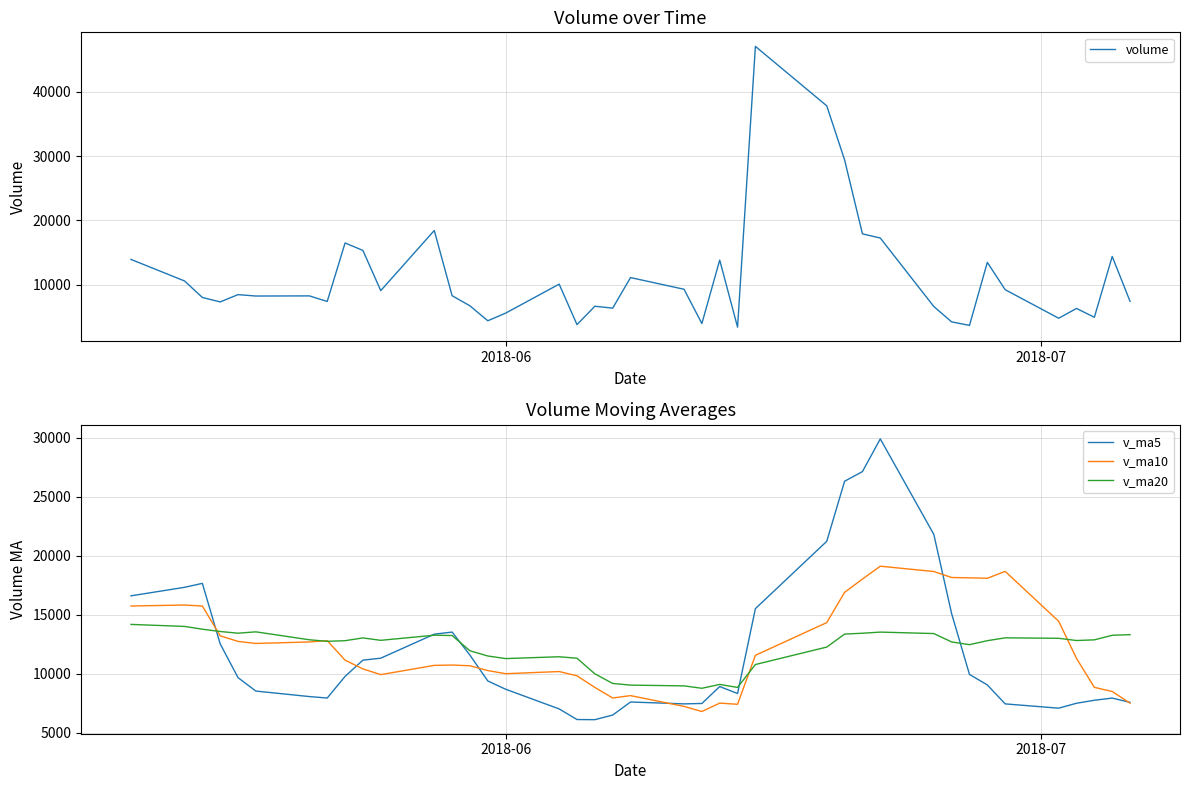

What is the maximum value for v_ma10?

19105.6